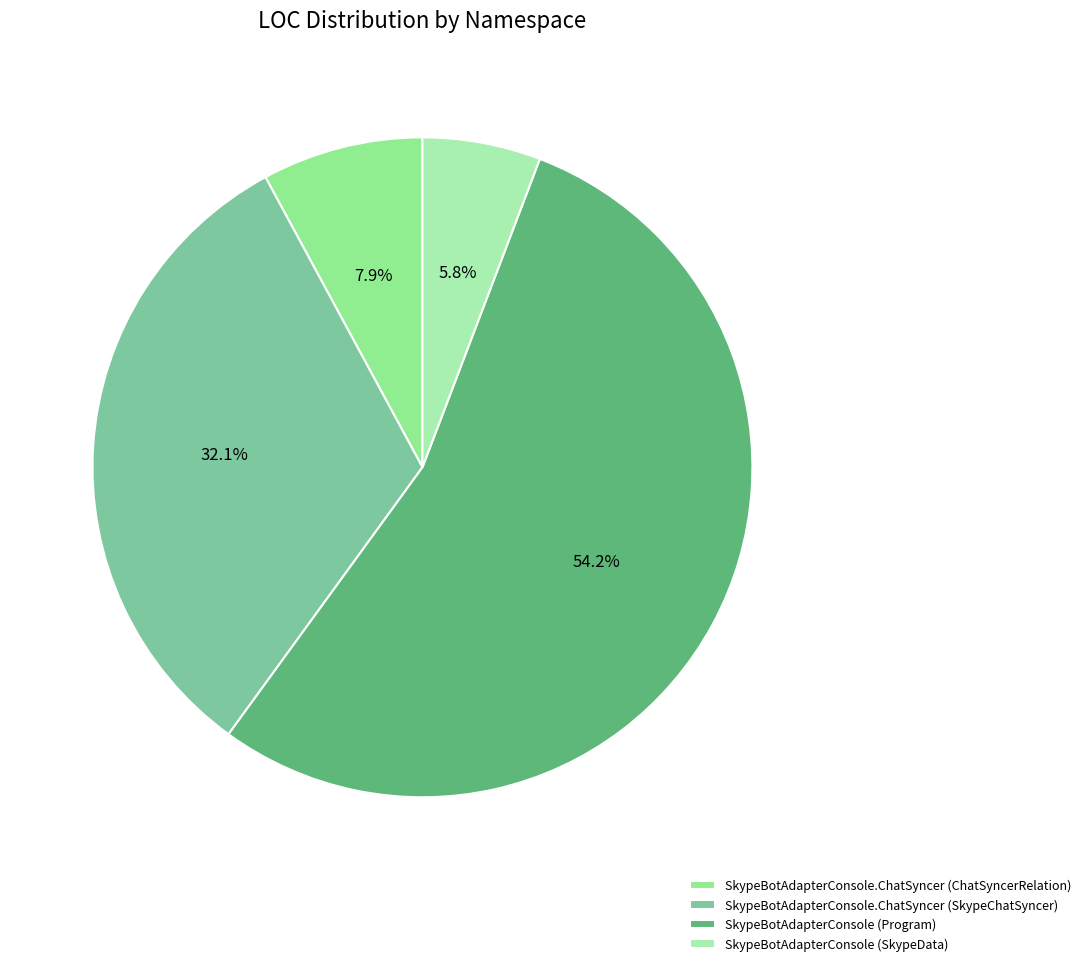

Rank the categories by value from lowest to highest.

SkypeBotAdapterConsole (SkypeData), SkypeBotAdapterConsole.ChatSyncer (ChatSyncerRelation), SkypeBotAdapterConsole.ChatSyncer (SkypeChatSyncer), SkypeBotAdapterConsole (Program)